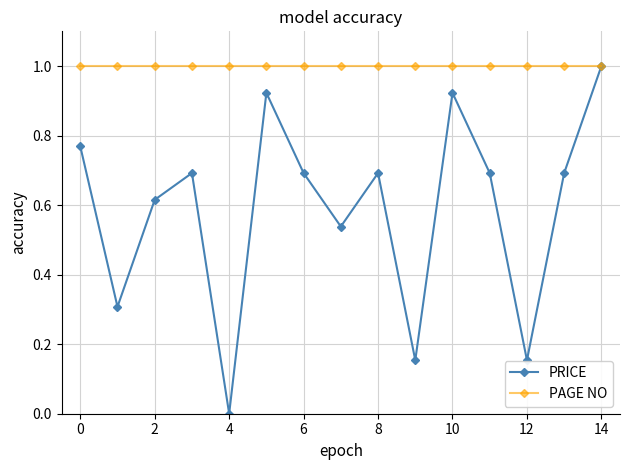

Which series has the widest spread of values?

PRICE